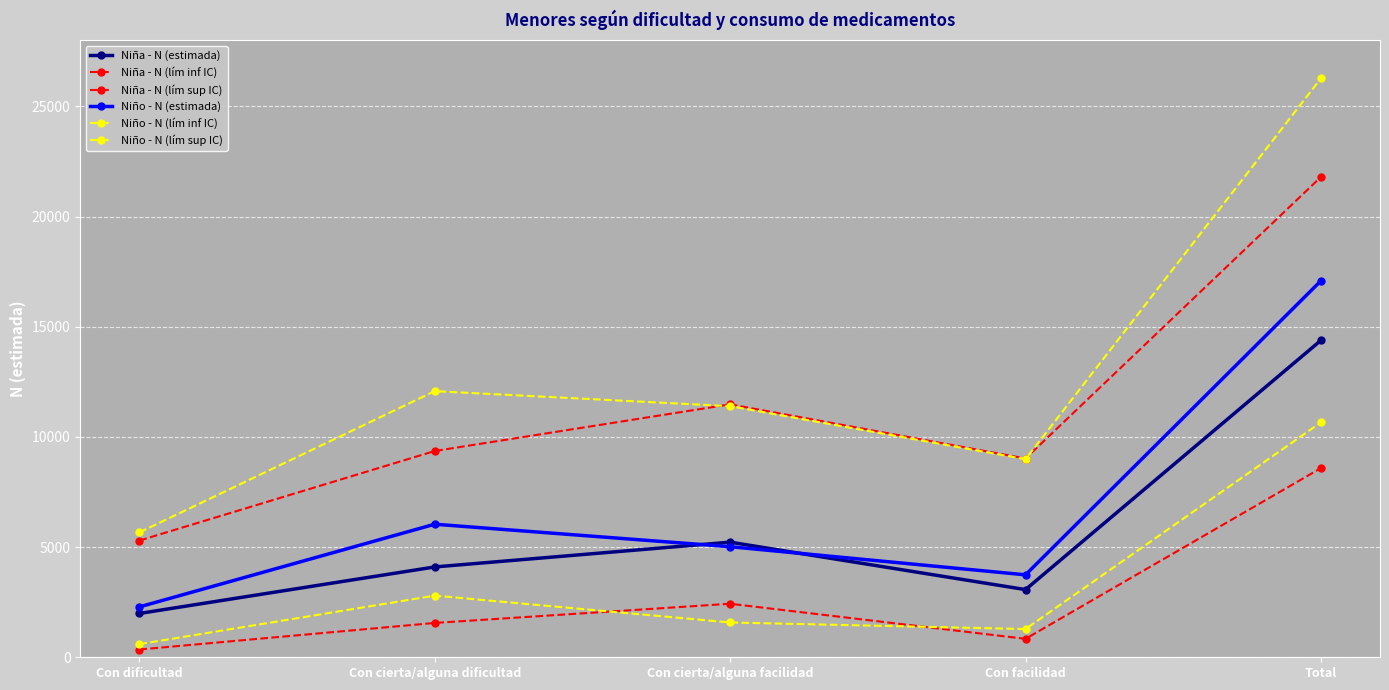

What is the highest value of the Niña - N (lím sup IC) series?

21795